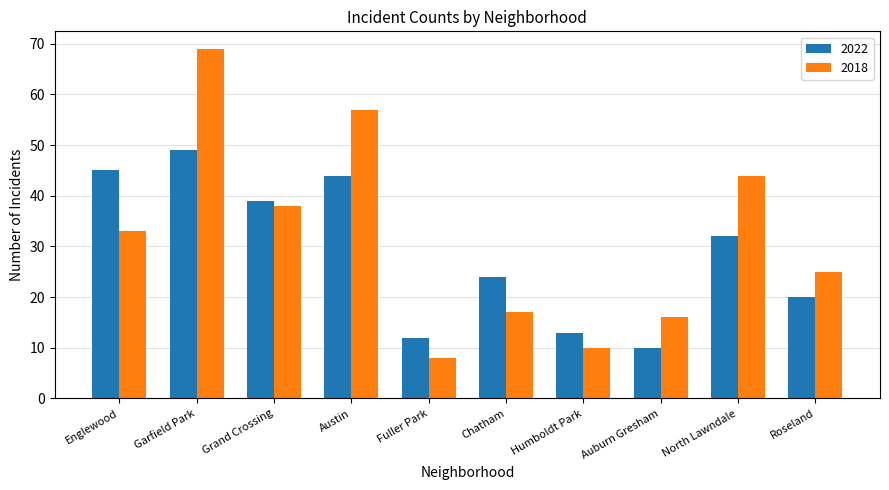

How many distinct data groups are displayed?

2